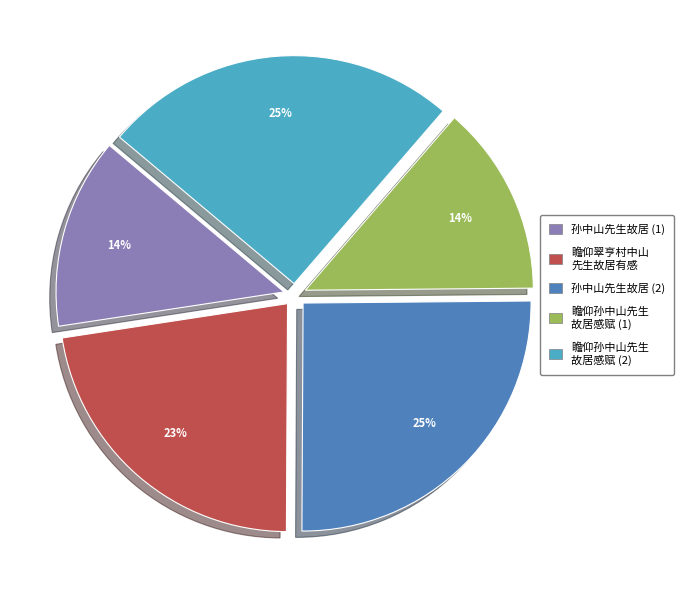

Is there a majority slice in this chart?

No